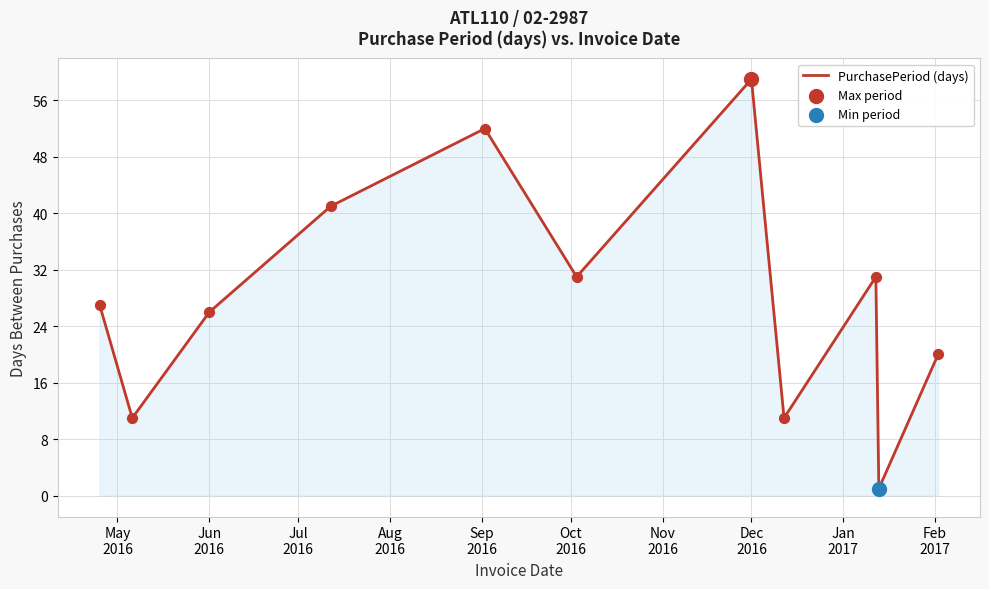

What is the maximum value shown in the chart?

59